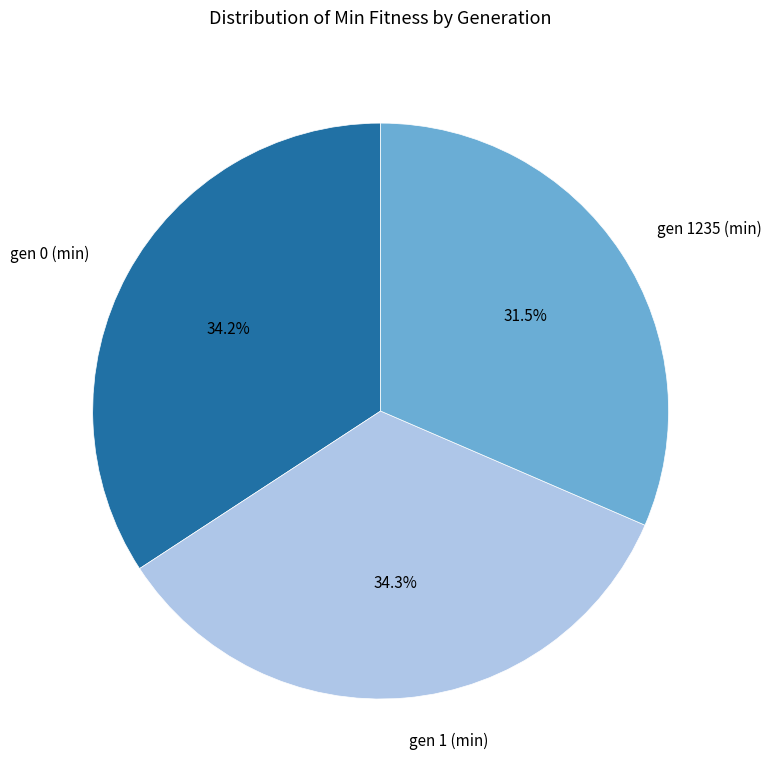

Does gen 0 (min) represent more than half of the total?

No